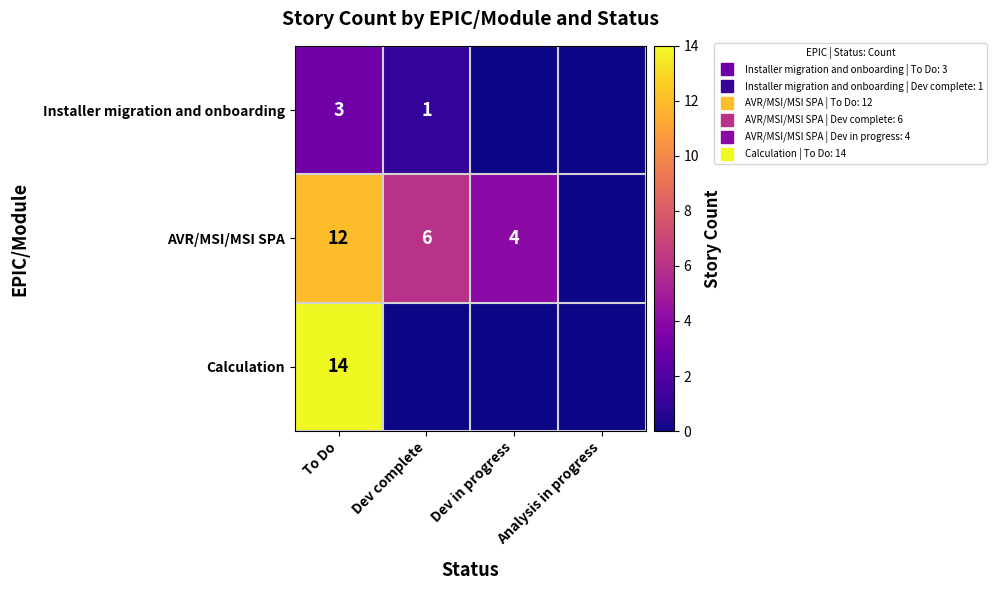

Which series changed the most between To Do and Dev in progress?

Calculation